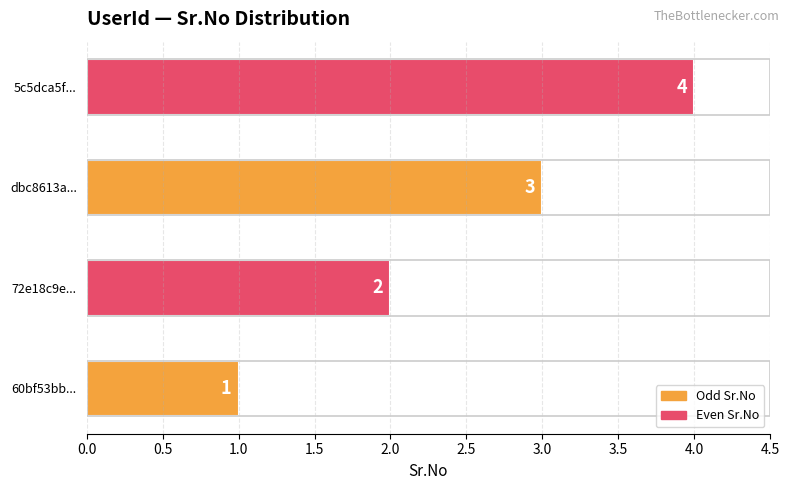

How many values are between 2 and 4?

3